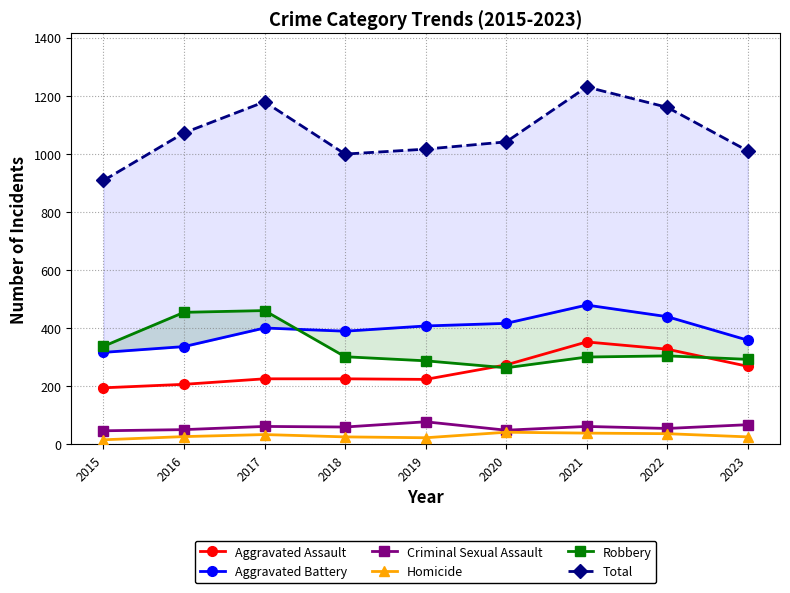

Does the chart display data point markers on the line(s)?

Yes